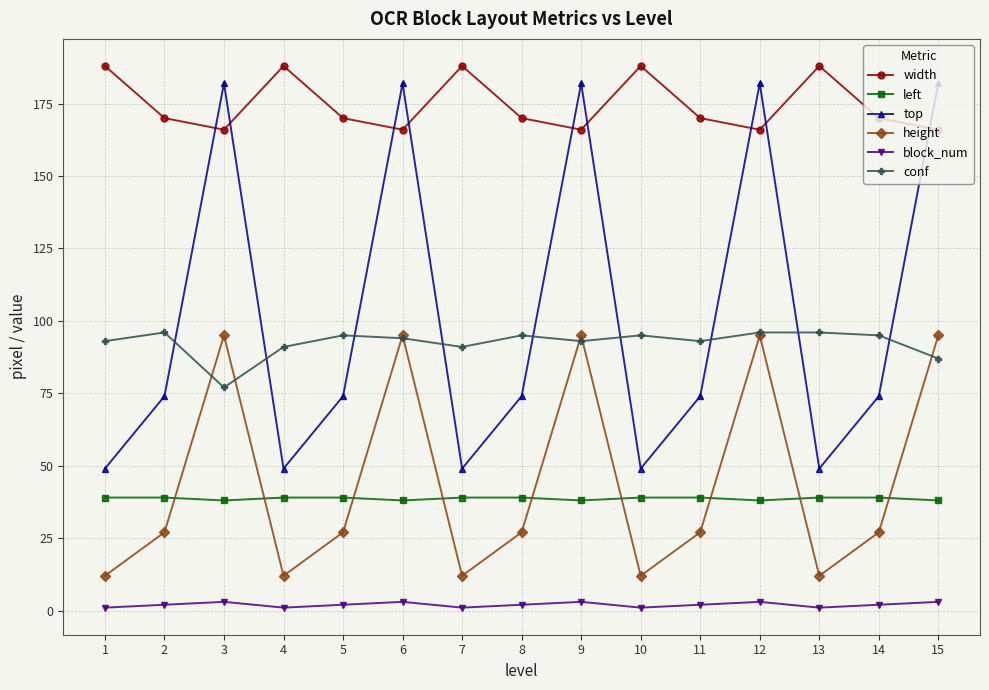

Where is the first local maximum for top?

3